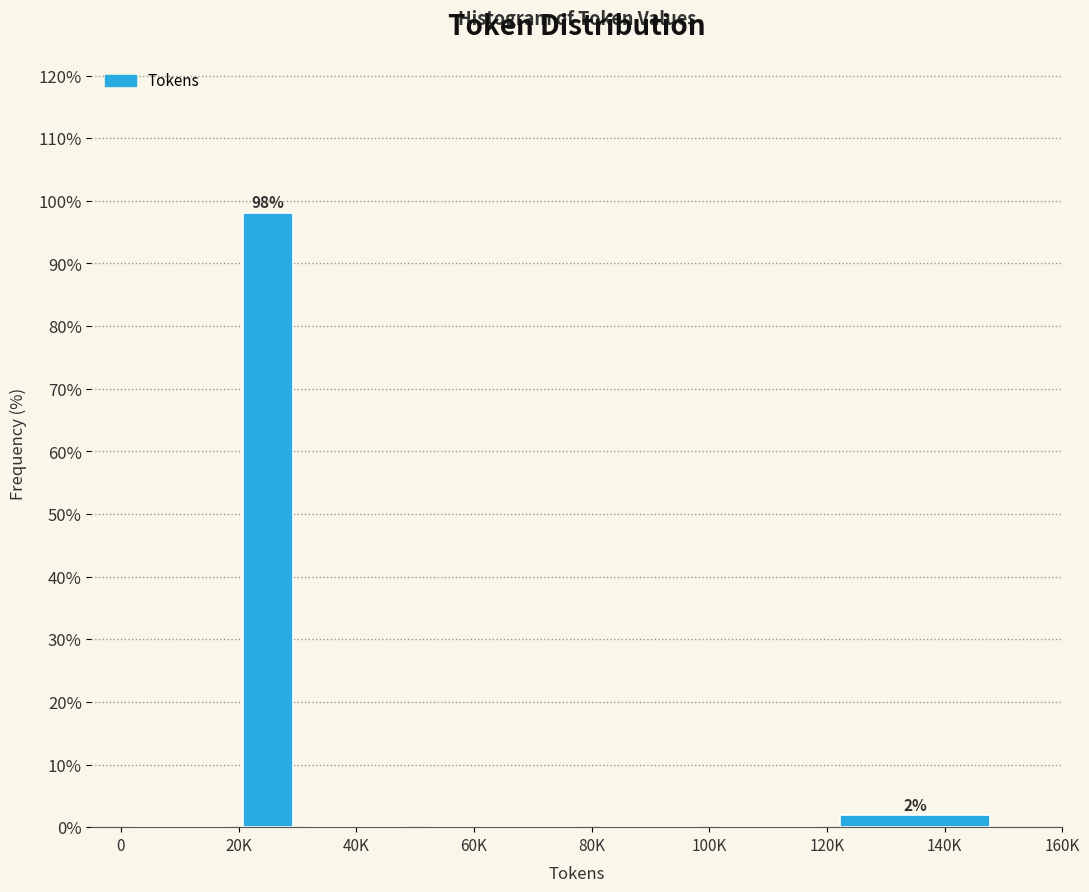

Reading left to right, transcribe all the data shown in this chart.

0=0.0	20K=98.1	40K=0.0	60K=0.0	80K=0.0	100K=0.0	140K=1.9